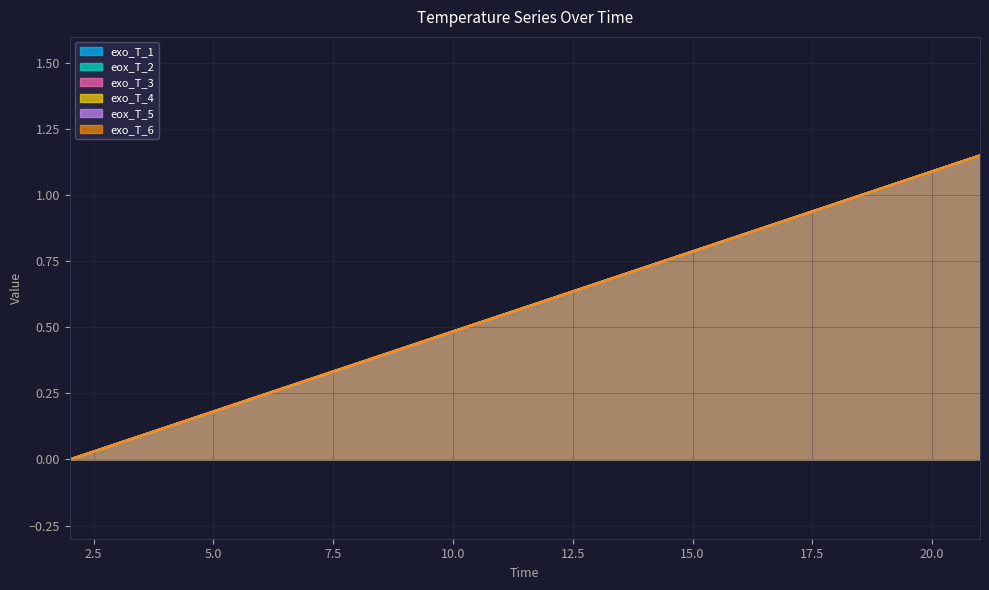

Reading right to left, what are all the values shown in this chart?

exo_T_1: 21=1.2	20=1.1	19=1.0	18=1.0	17=0.9	16=0.8	15=0.8	14=0.7	13=0.7	12=0.6	11=0.5	10=0.5	9=0.4	8=0.4	7=0.3	6=0.2	5=0.2	4=0.1	3=0.1	2=0.0
eox_T_2: 21=1.2	20=1.1	19=1.0	18=1.0	17=0.9	16=0.8	15=0.8	14=0.7	13=0.7	12=0.6	11=0.5	10=0.5	9=0.4	8=0.4	7=0.3	6=0.2	5=0.2	4=0.1	3=0.1	2=0.0
exo_T_3: 21=1.2	20=1.1	19=1.0	18=1.0	17=0.9	16=0.8	15=0.8	14=0.7	13=0.7	12=0.6	11=0.5	10=0.5	9=0.4	8=0.4	7=0.3	6=0.2	5=0.2	4=0.1	3=0.1	2=0.0
exo_T_4: 21=1.2	20=1.1	19=1.0	18=1.0	17=0.9	16=0.8	15=0.8	14=0.7	13=0.7	12=0.6	11=0.5	10=0.5	9=0.4	8=0.4	7=0.3	6=0.2	5=0.2	4=0.1	3=0.1	2=0.0
eox_T_5: 21=1.2	20=1.1	19=1.0	18=1.0	17=0.9	16=0.8	15=0.8	14=0.7	13=0.7	12=0.6	11=0.5	10=0.5	9=0.4	8=0.4	7=0.3	6=0.2	5=0.2	4=0.1	3=0.1	2=0.0
exo_T_6: 21=1.2	20=1.1	19=1.0	18=1.0	17=0.9	16=0.8	15=0.8	14=0.7	13=0.7	12=0.6	11=0.5	10=0.5	9=0.4	8=0.4	7=0.3	6=0.2	5=0.2	4=0.1	3=0.1	2=0.0